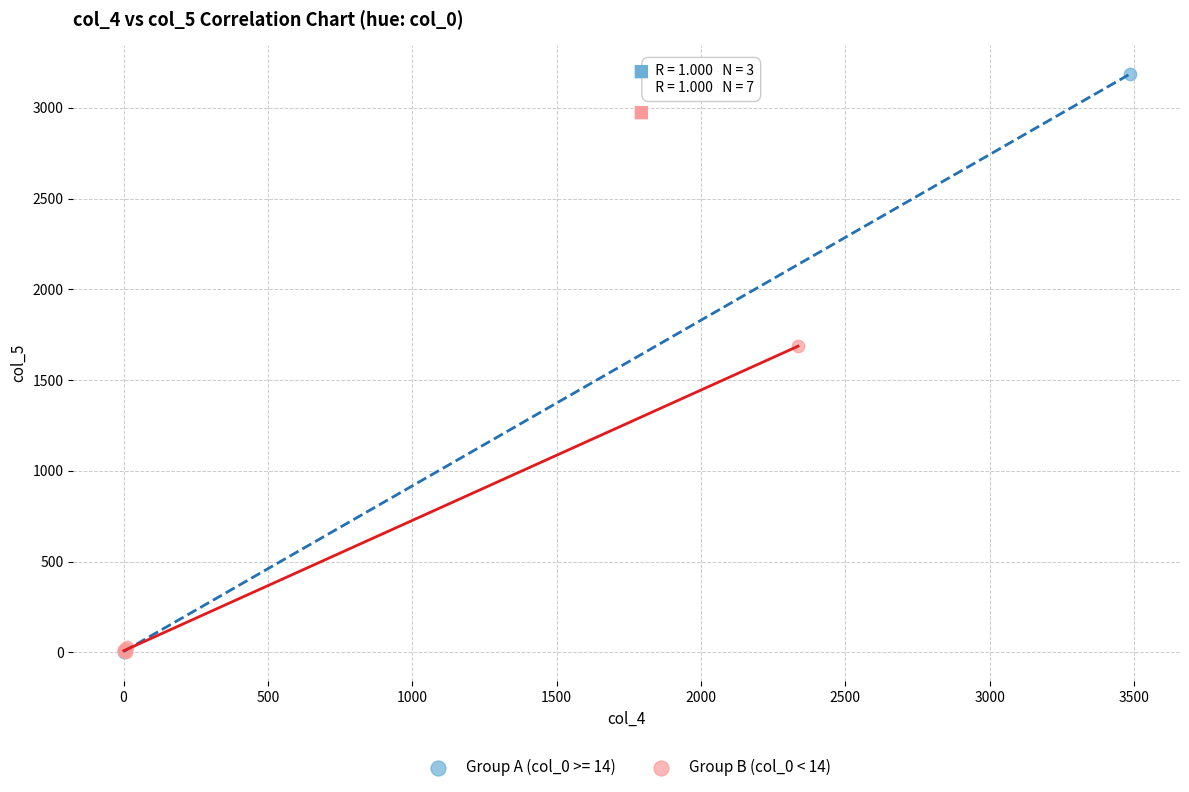

Which series reaches the maximum Y coordinate?

Group A (col_0 >= 14)